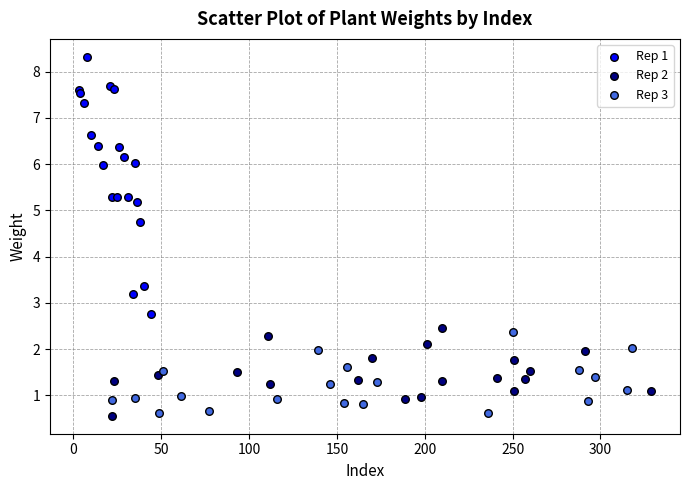

Which series contains the highest Y value?

Rep 1